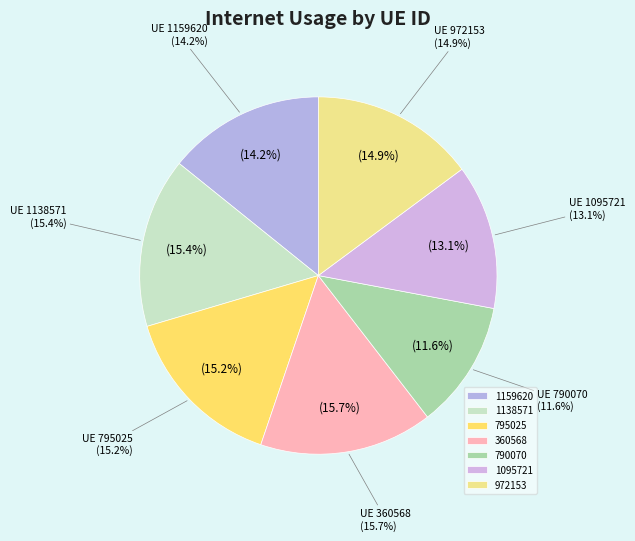

How much of the chart is everything except 1159620?

85.8%